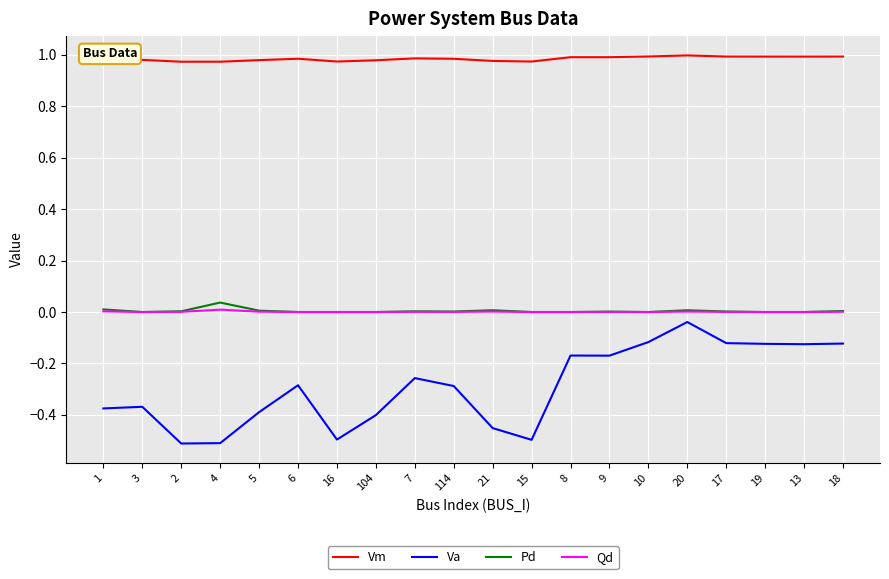

What is the difference between the maximum and minimum values in the Va series?

0.5